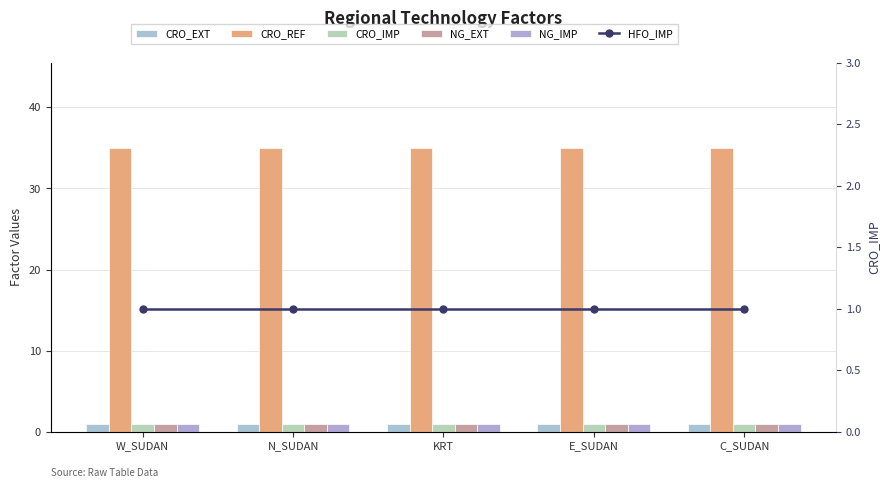

What is the minimum value shown in the chart?

1